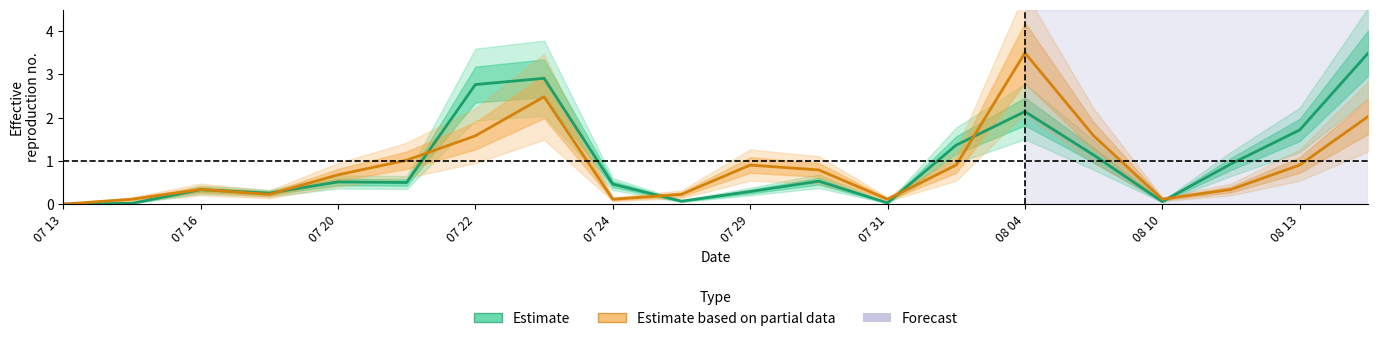

At how many categories does at least one series exceed 0?

19